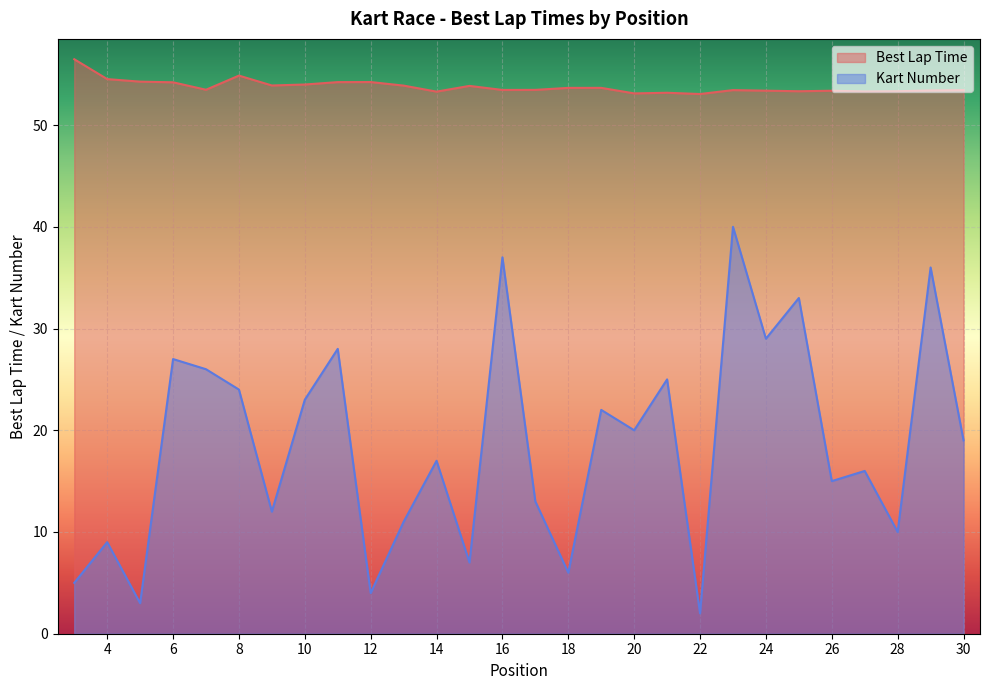

Count the number of data series in this chart.

2